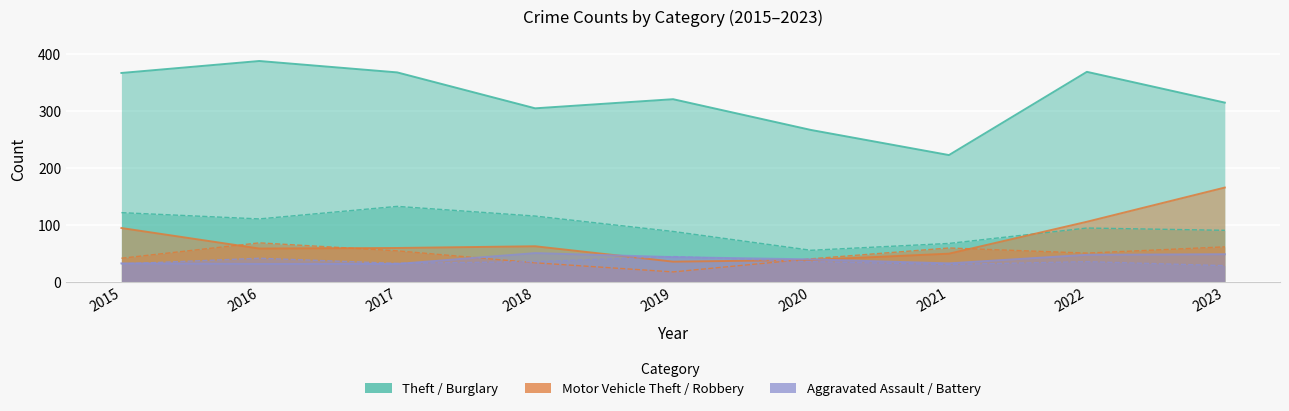

What is the value of the Robbery point at the 1st from the left?

41